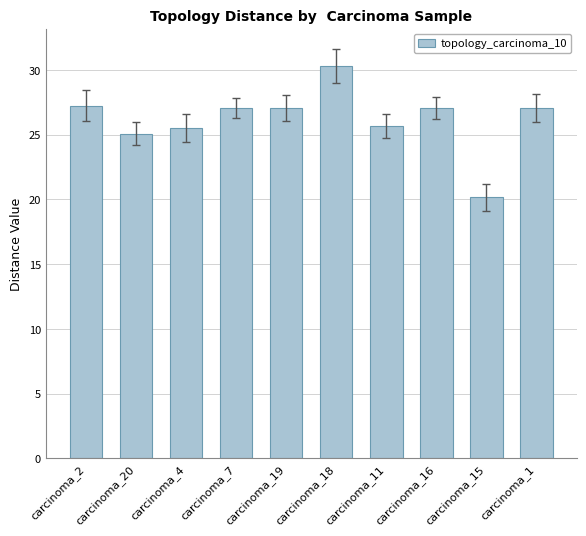

What is the ratio of the value at carcinoma_1 to the value at carcinoma_16?

1.0